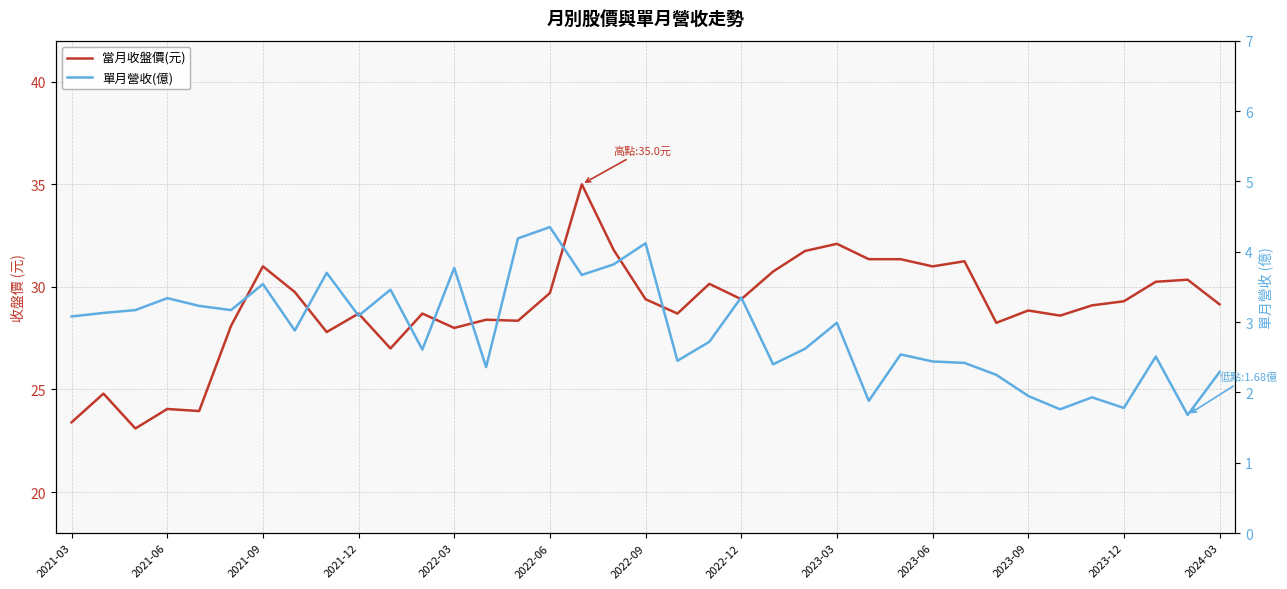

Reading right to left, extract all data points from this chart.

當月收盤價(元): 29.1	30.4	30.2	29.3	29.1	28.6	28.9	28.2	31.2	31.0	31.4	31.4	32.1	31.8	30.8	29.4	30.1	28.7	29.4	31.8	35.0	29.7	28.4	28.4	28.0	28.7	27.0	28.7	27.8	29.8	31.0	28.1	23.9	24.1	23.1	24.8	23.4
單月營收(億): 2.3	1.7	2.5	1.8	1.9	1.8	1.9	2.2	2.4	2.4	2.5	1.9	3.0	2.6	2.4	3.4	2.7	2.5	4.1	3.8	3.7	4.3	4.2	2.4	3.8	2.6	3.5	3.1	3.7	2.9	3.5	3.2	3.2	3.3	3.2	3.1	3.1